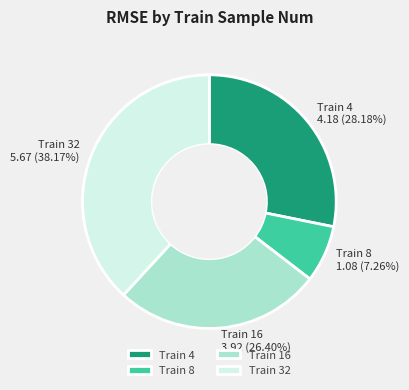

Which has a higher value, Train 4 4.18 (28.18%) or Train 16 3.92 (26.40%)?

Train 4 4.18 (28.18%)